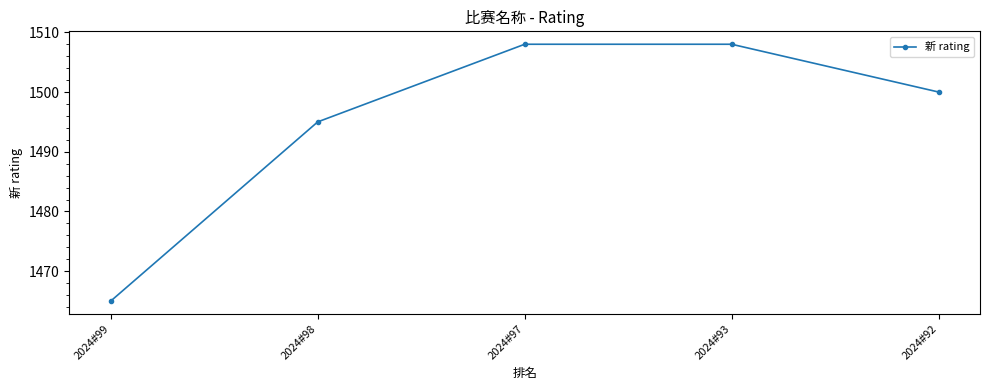

Reading left to right, extract all data points from this chart.

2024#99=1465	2024#98=1495	2024#97=1508	2024#93=1508	2024#92=1500